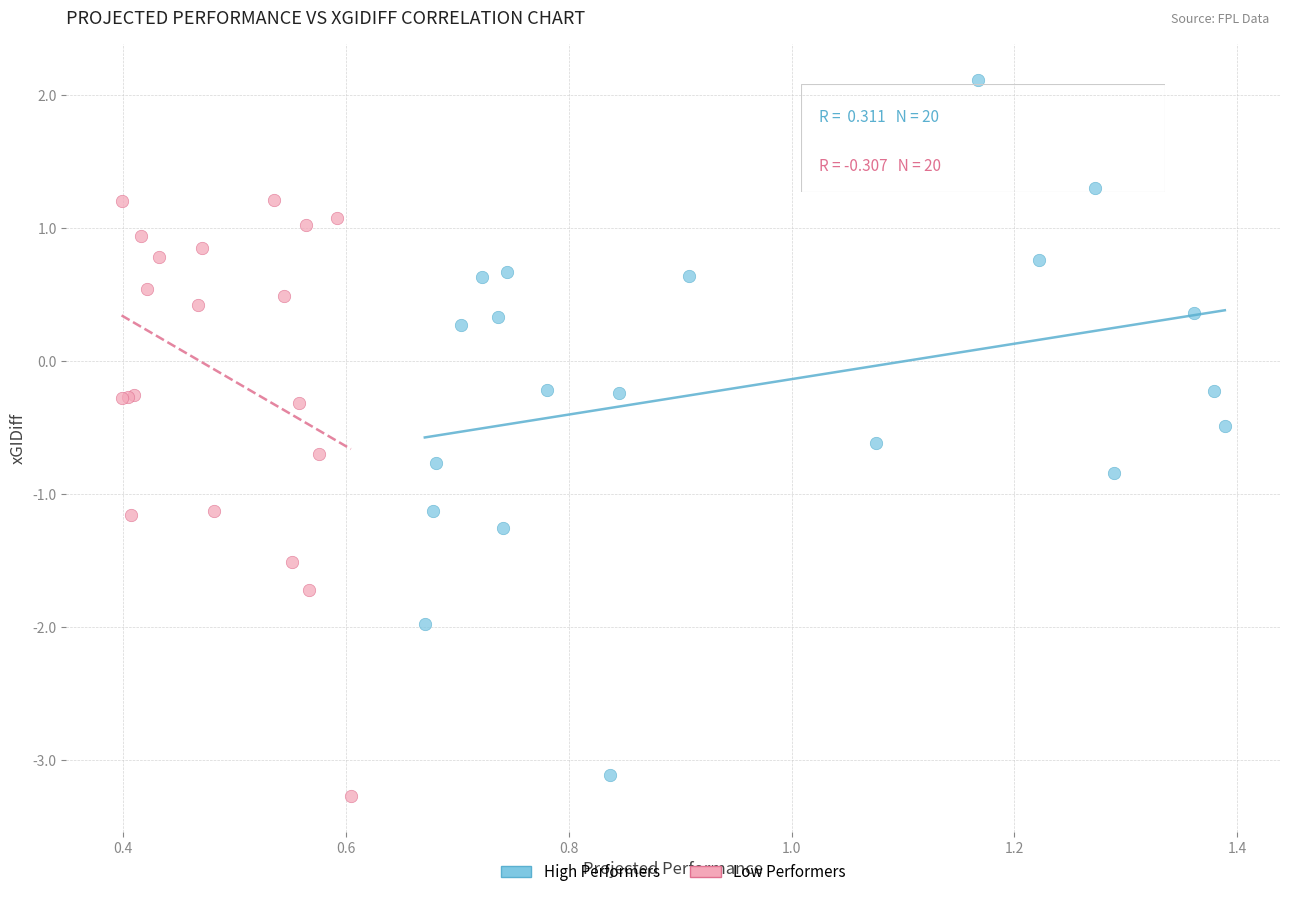

Which series reaches the maximum Y coordinate?

High Performers